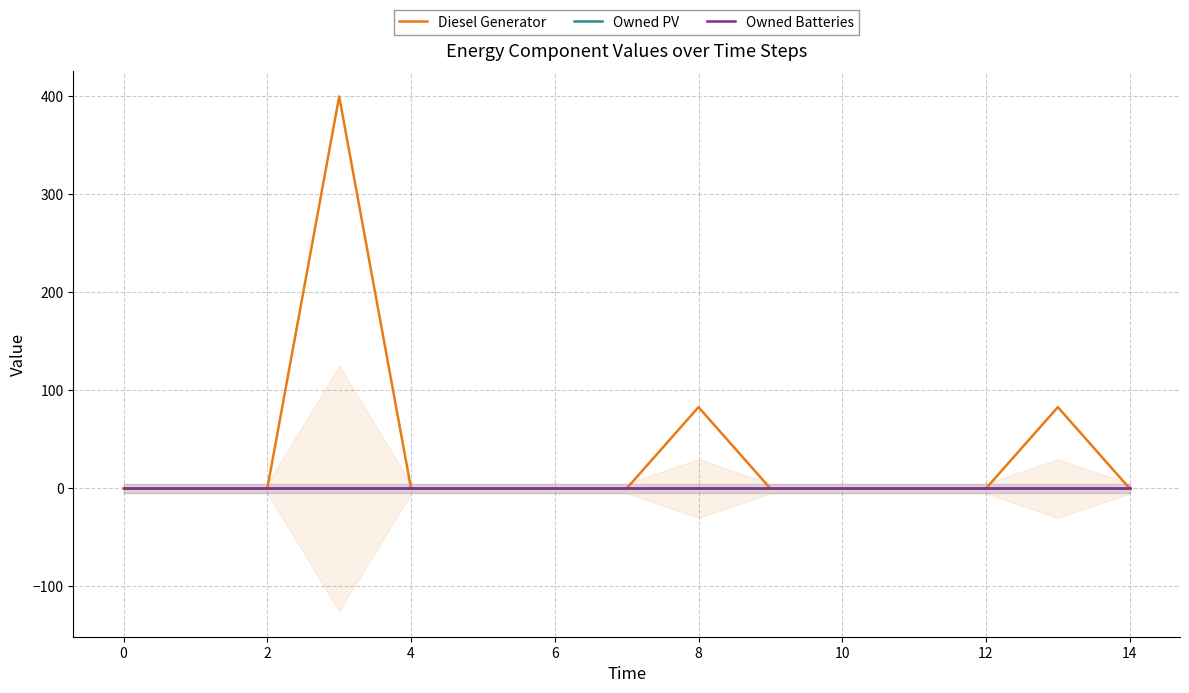

Which has a higher value, 13 or 12?

13